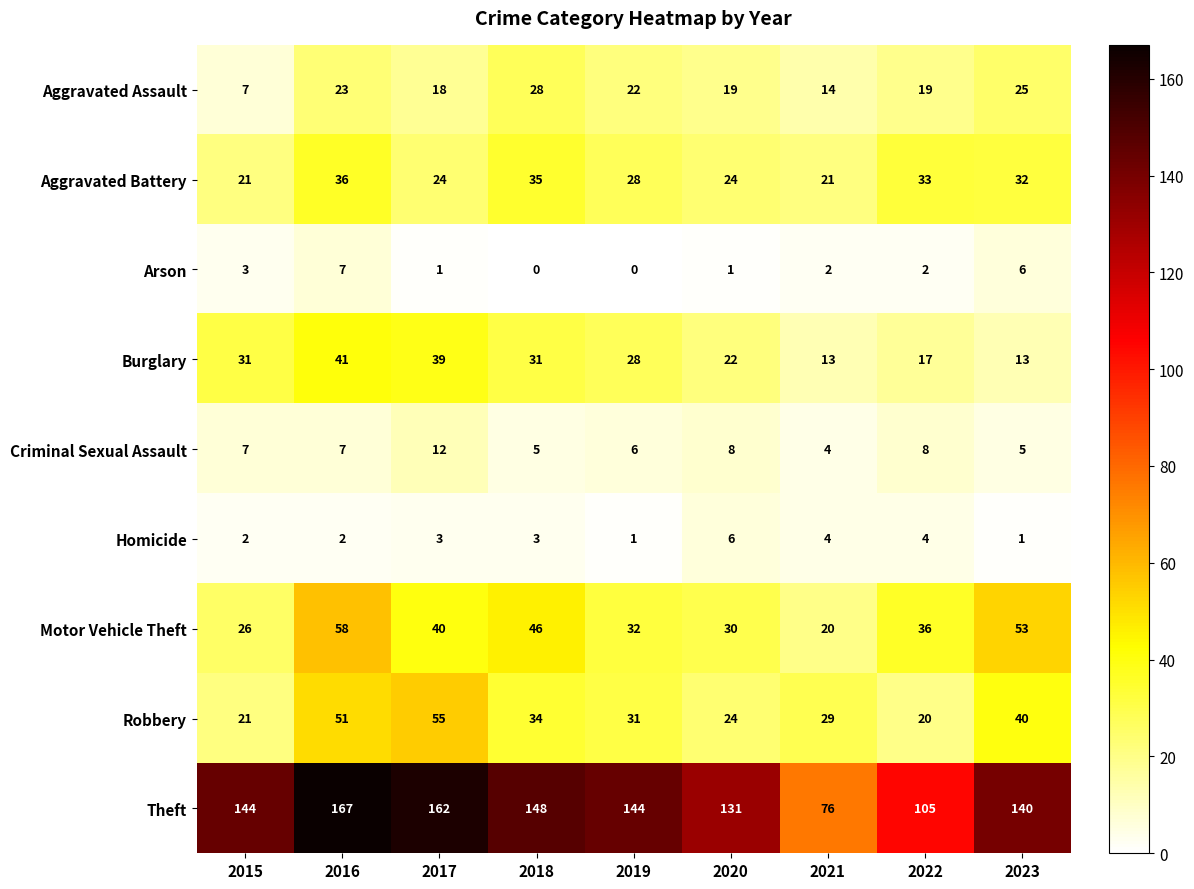

Read the Aggravated Battery value at 2023.

32